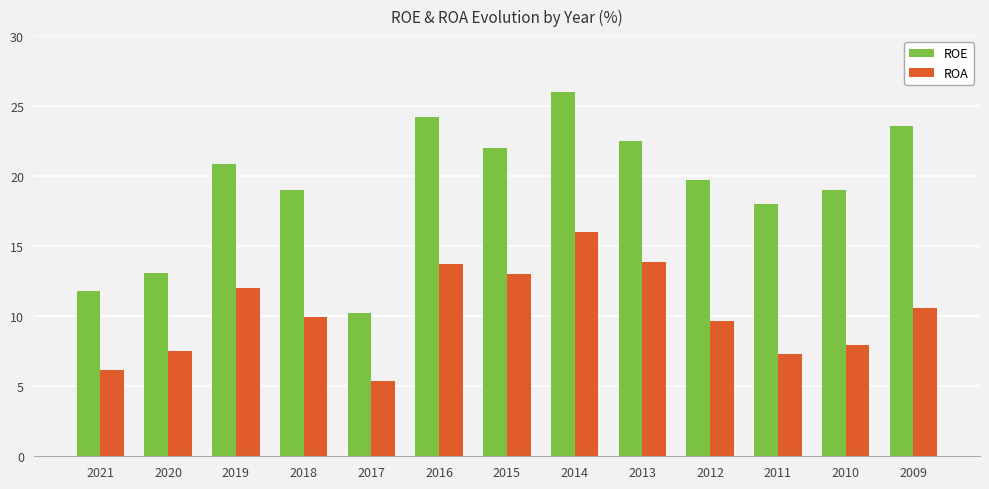

At 2015, list the series in order from largest to smallest.

ROE, ROA